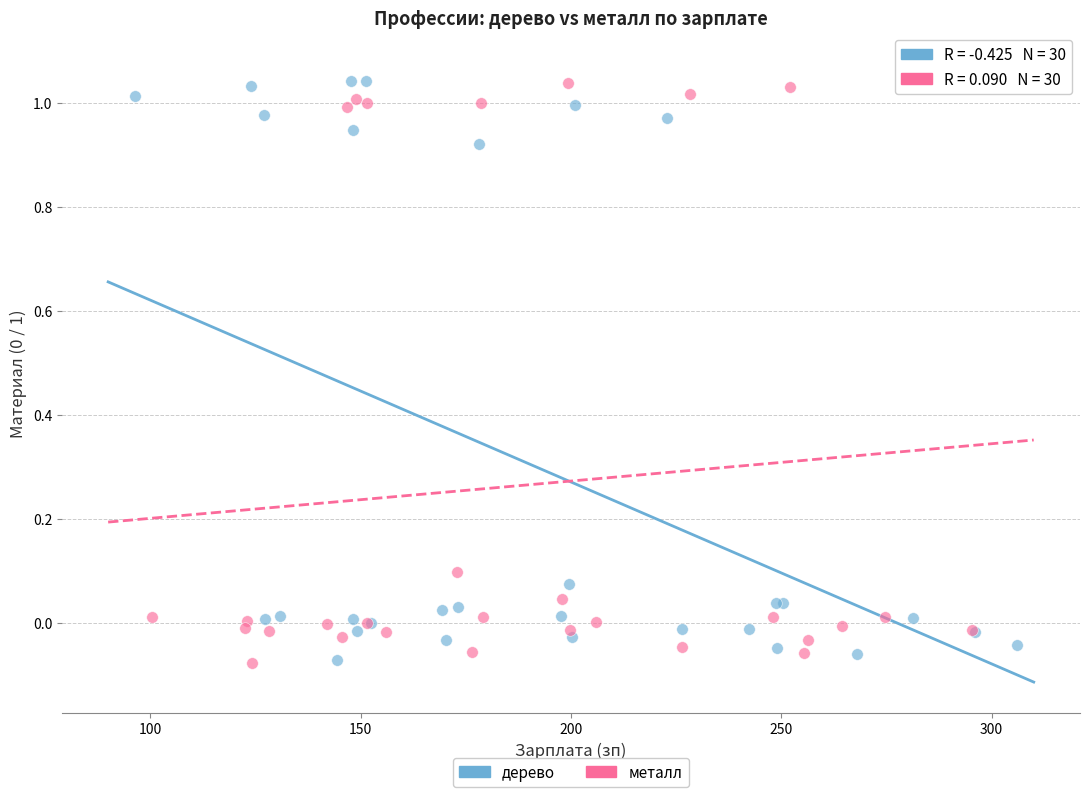

Which series reaches the maximum Y coordinate?

металл